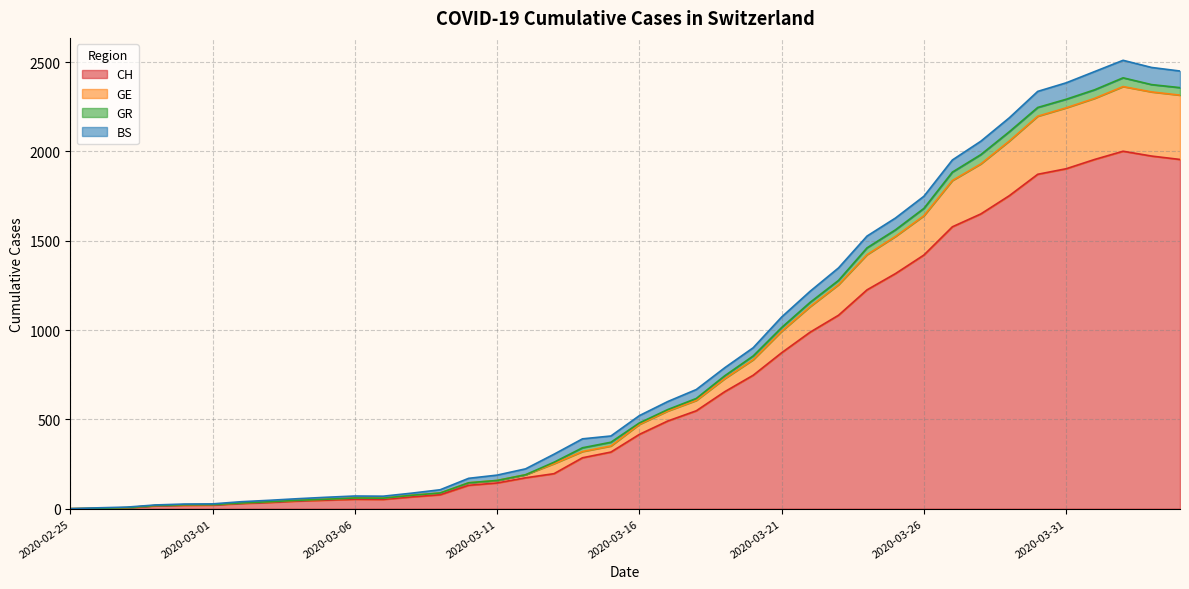

What is the highest value of the CH series?

2001